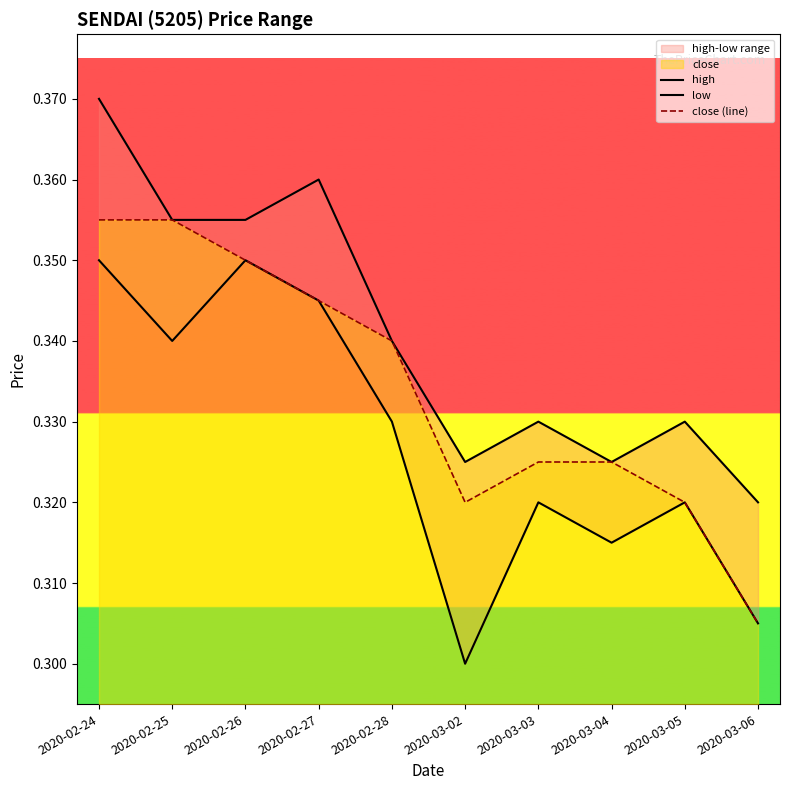

Rank the series by their maximum value, from highest to lowest.

high, close (line), low